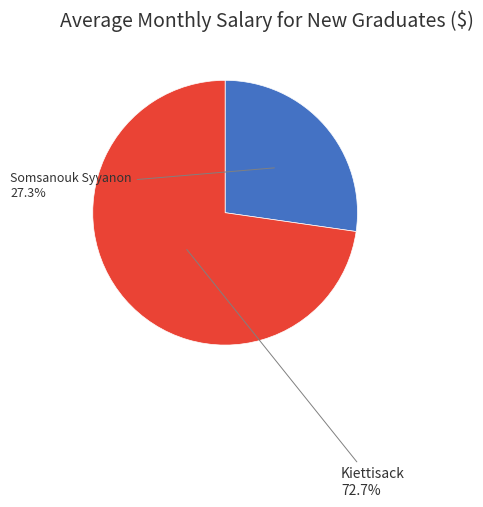

Is there any slice that represents more than half of the pie?

Yes